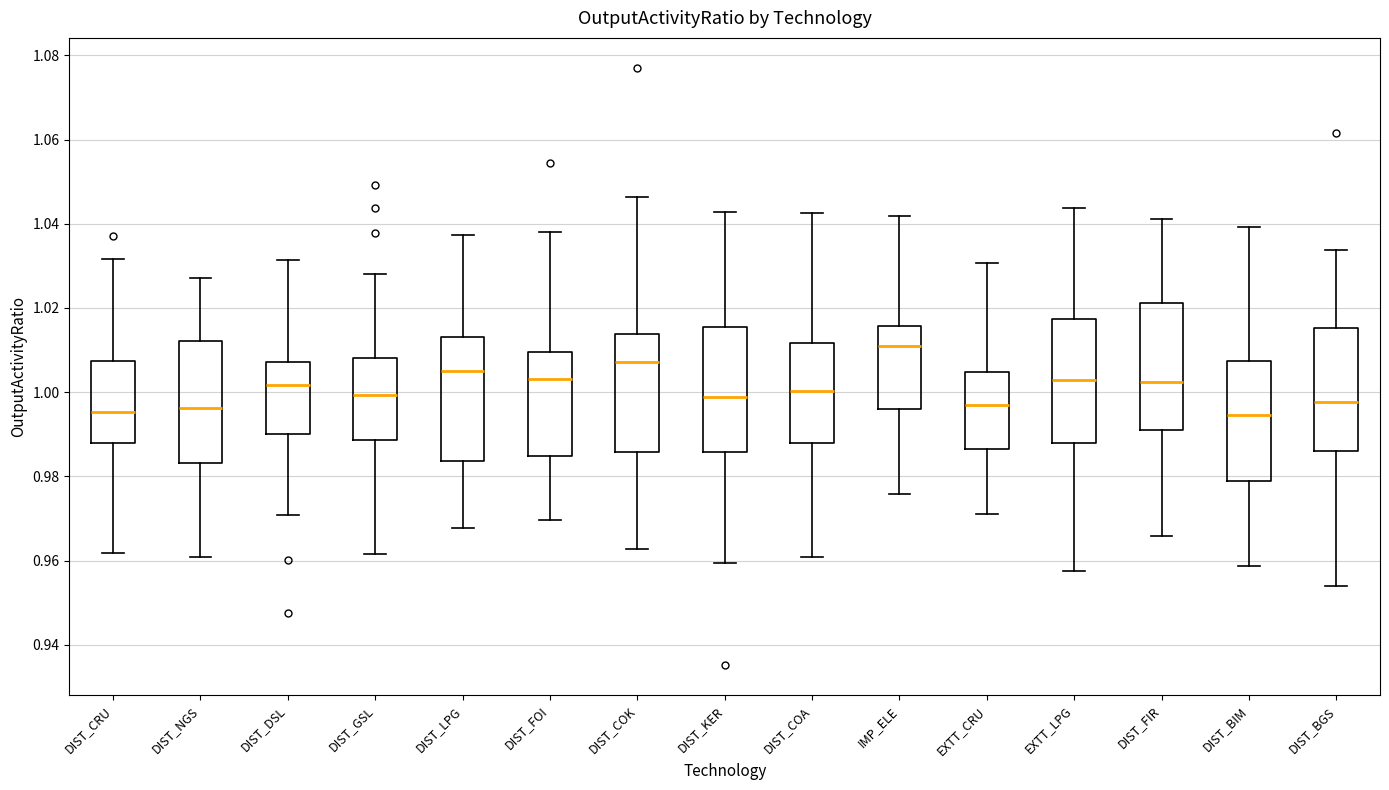

Where does the lower whisker of the box for DIST_LPG end on the y-axis? The values are not printed on the chart, so give them approximately, as read against the axis.

0.968